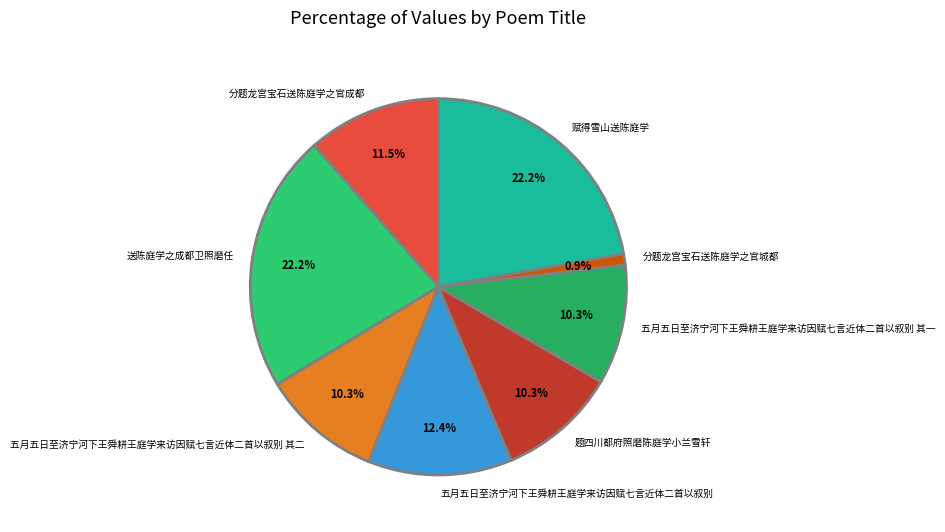

Is there any slice that represents more than half of the pie?

No